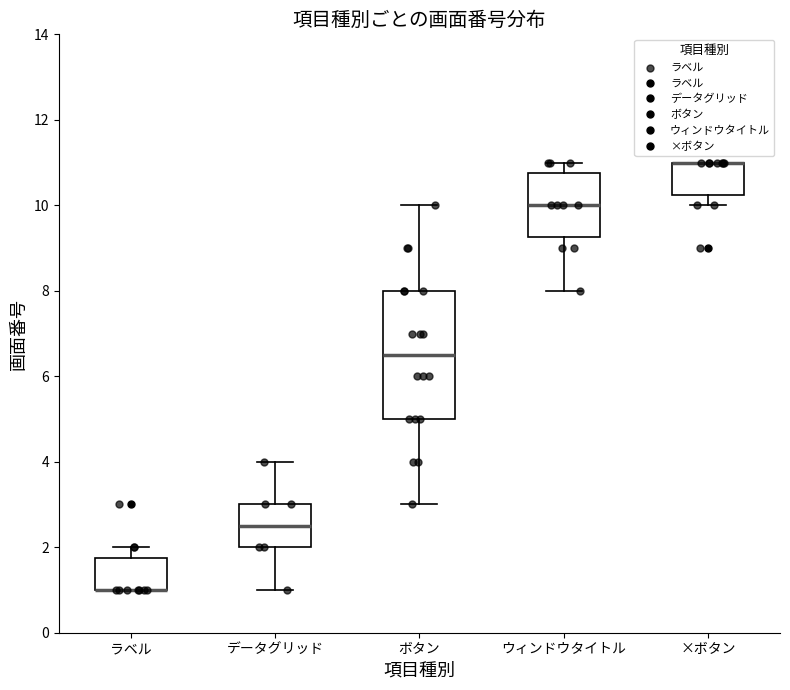

Reading left to right, read every box against the y-axis: the position of its median line, the range the box covers, and the ends of its whiskers. The values are not printed on the chart, so give them approximately, as read against the axis.

ラベル: median 1.0 (drawn on the box's lower edge), box 1.0 to 1.8, whiskers 1.0 to 2.0
データグリッド: median 2.6, box 2.0 to 3.0, whiskers 1.0 to 4.0
ボタン: median 6.6, box 5.0 to 8.0, whiskers 3.0 to 10.0
ウィンドウタイトル: median 10.0, box 9.2 to 10.8, whiskers 8.0 to 11.0
×ボタン: median 11.0 (drawn on the box's upper edge), box 10.2 to 11.0, whiskers 10.0 to 11.0